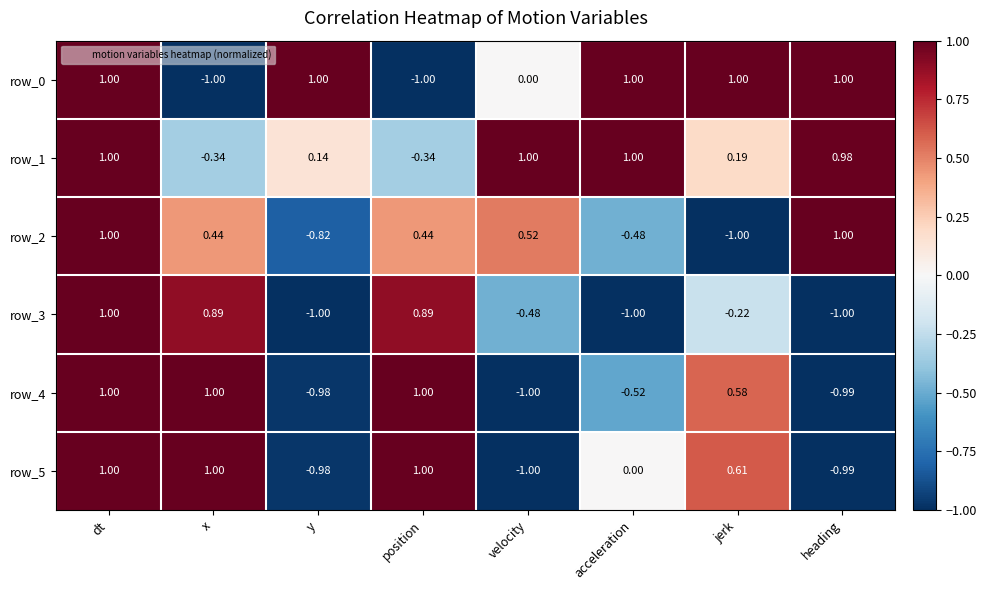

At which label does row_3 reach its peak?

dt